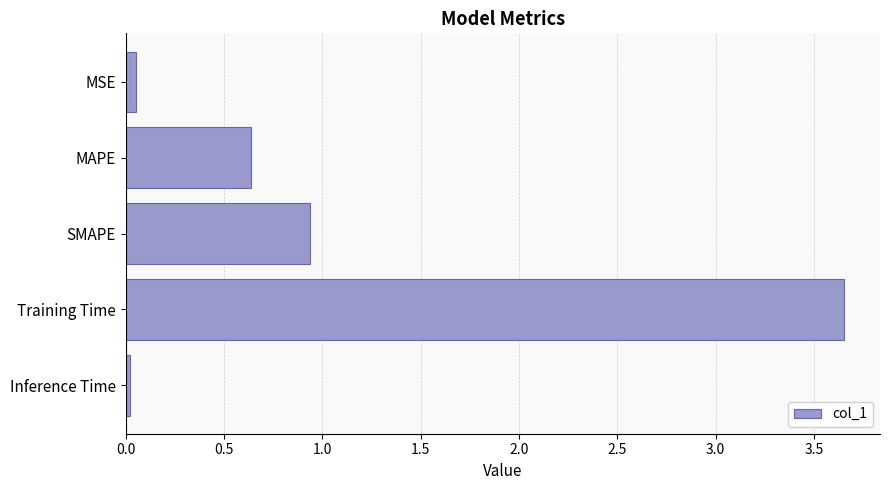

Rank the categories by value from highest to lowest.

Training Time, SMAPE, MAPE, MSE, Inference Time